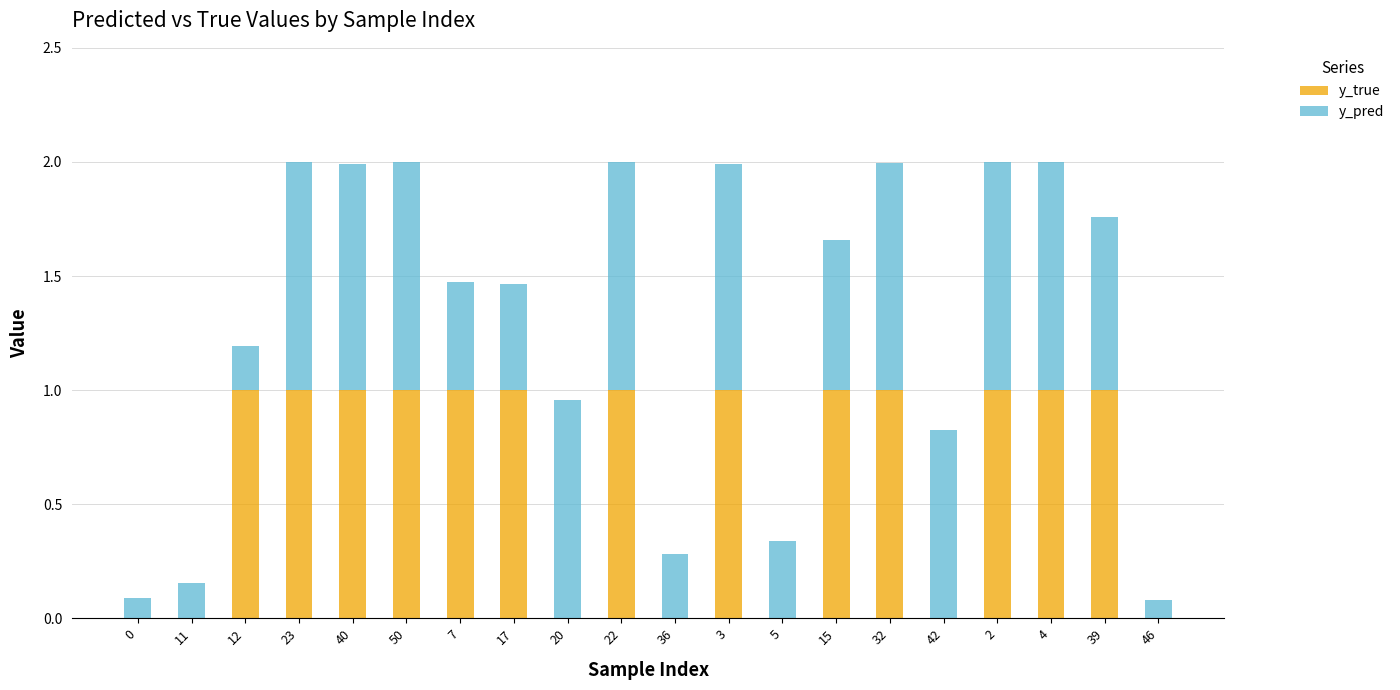

What are all the series names shown in the legend?

y_true, y_pred